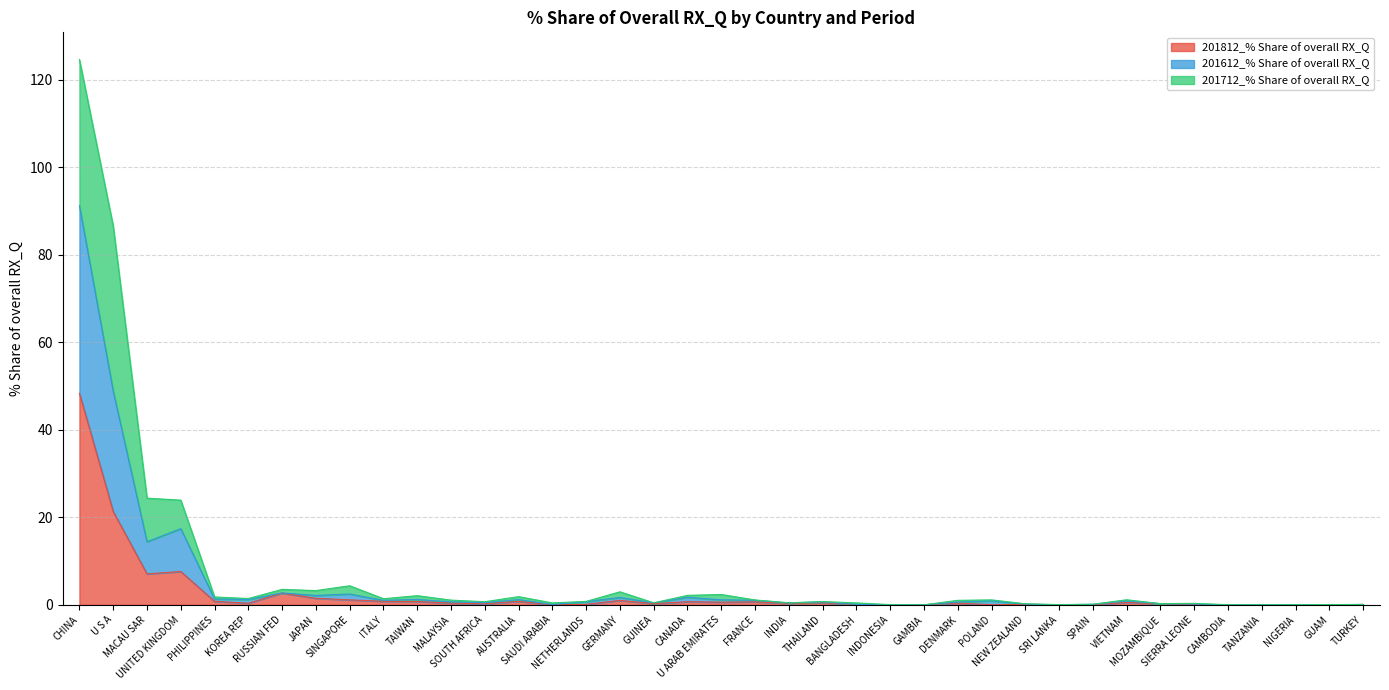

Is it true that 201812_% Share of overall RX_Q equals 0.0 at GUAM?

True